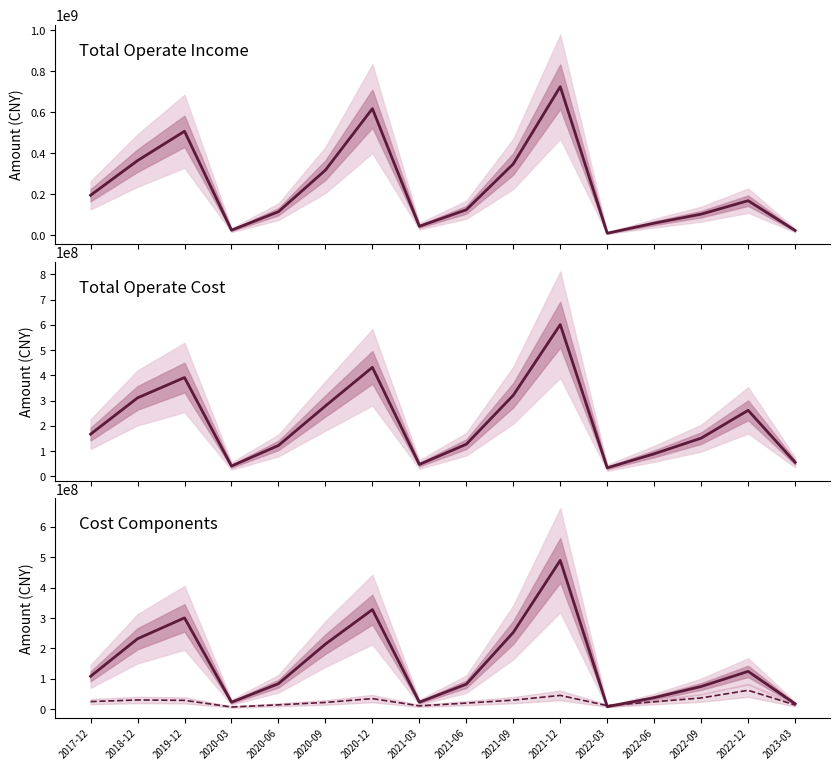

How many interior local valleys does the TOTAL_OPERATE_COST series have?

3